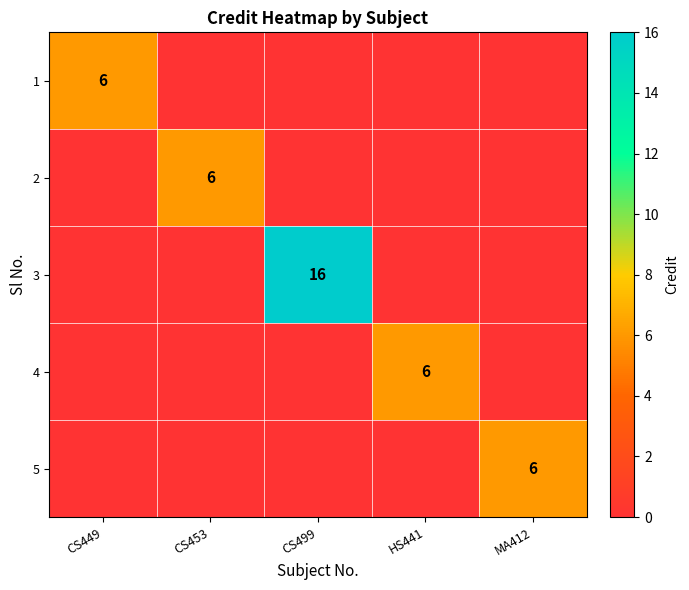

Is it true that 3 equals 16 at CS499?

True